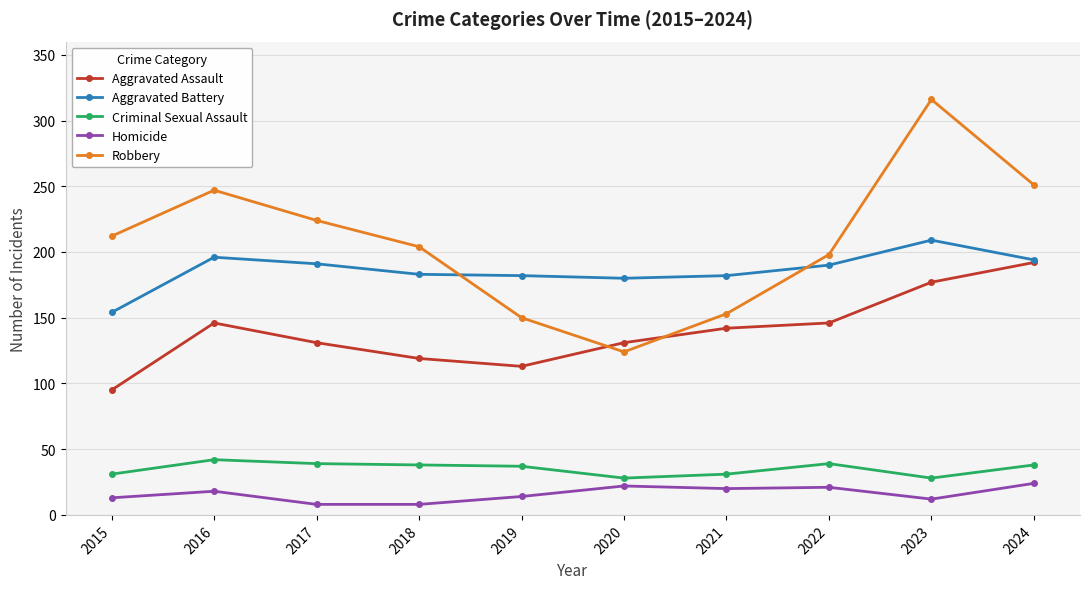

Rank the series at 2017 from lowest to highest value.

Homicide, Criminal Sexual Assault, Aggravated Assault, Aggravated Battery, Robbery